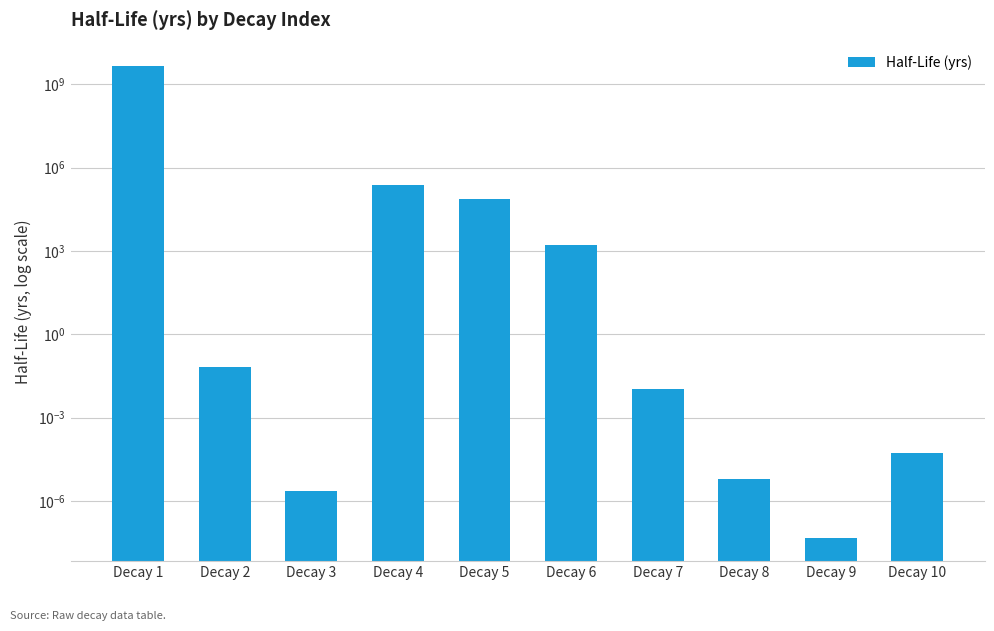

True or false: the data shows 0.0 at Decay 2.

False